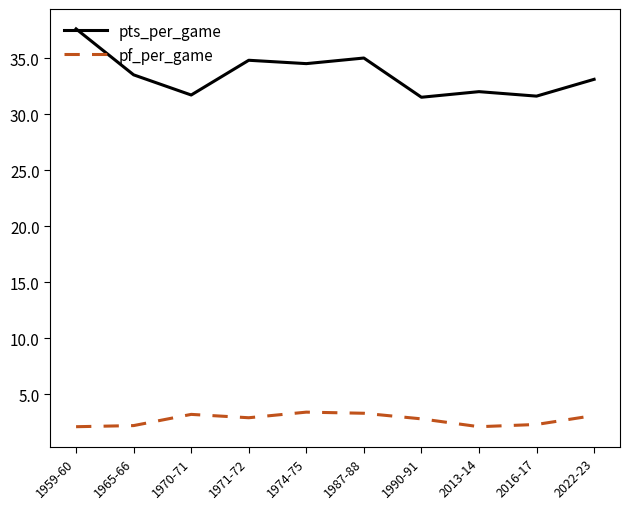

How many series are shown in this chart?

2